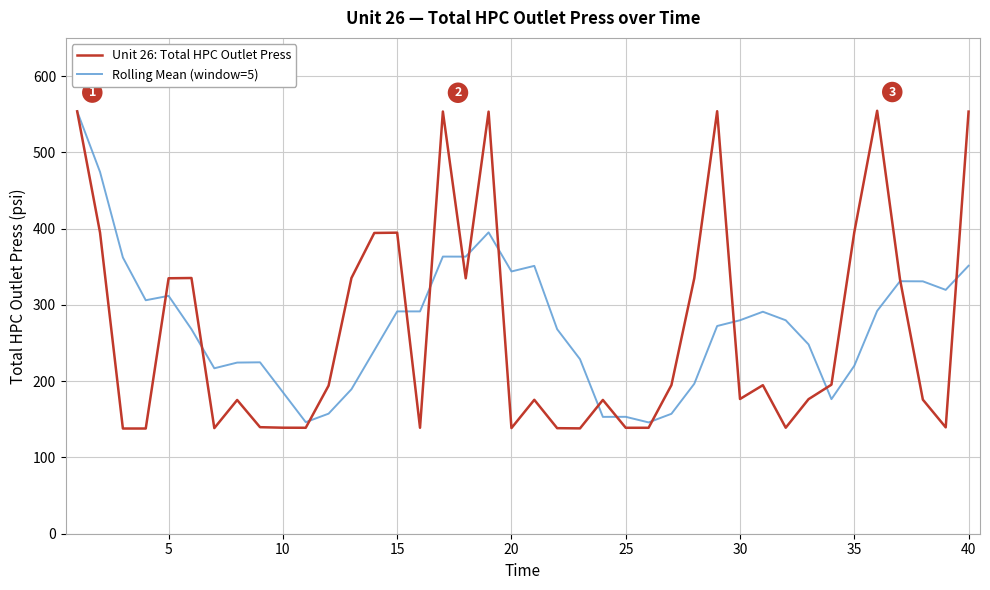

After their last crossing, which series has the higher values: Unit 26: Total HPC Outlet Press or Rolling Mean (window=5)?

Unit 26: Total HPC Outlet Press